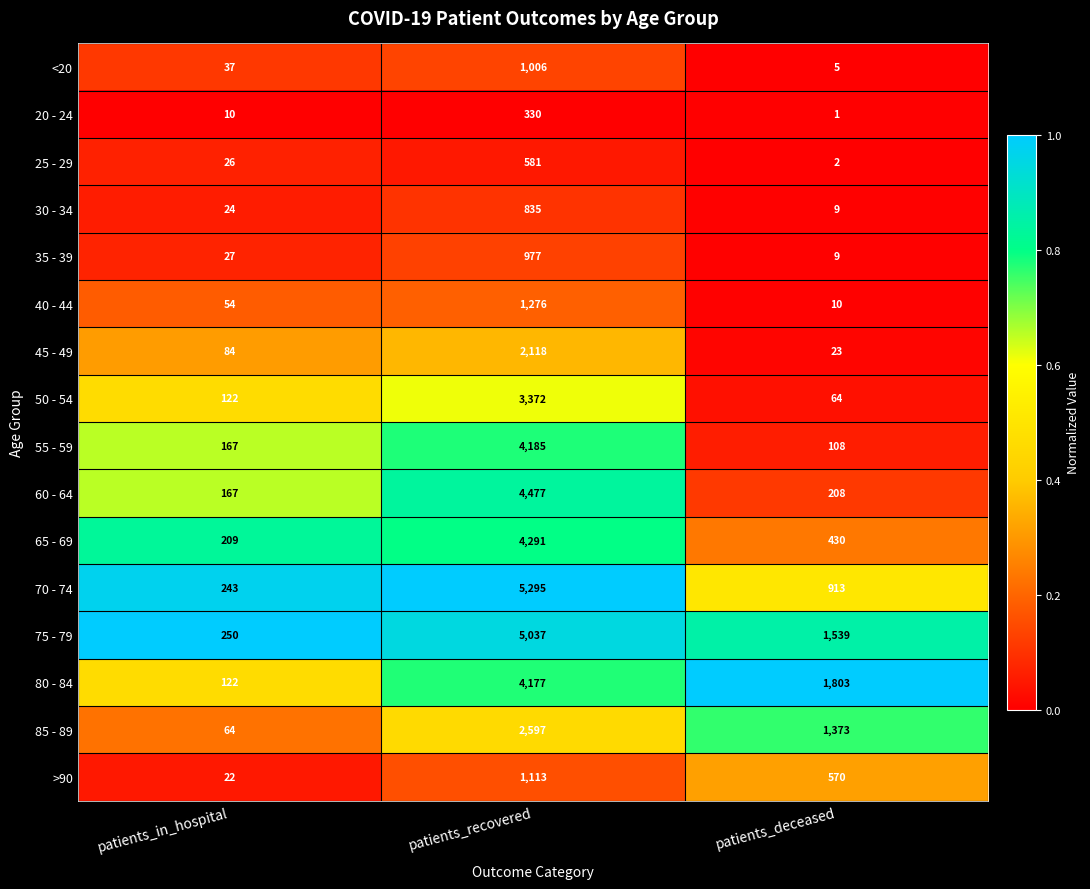

Count the number of data series in this chart.

16